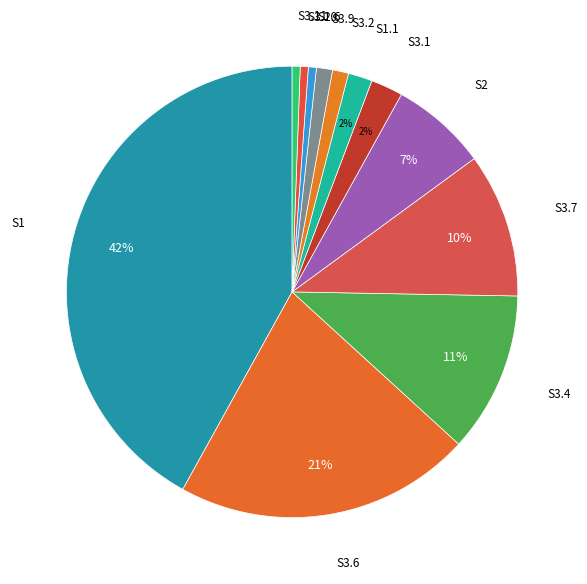

How many segments does this pie chart have?

12